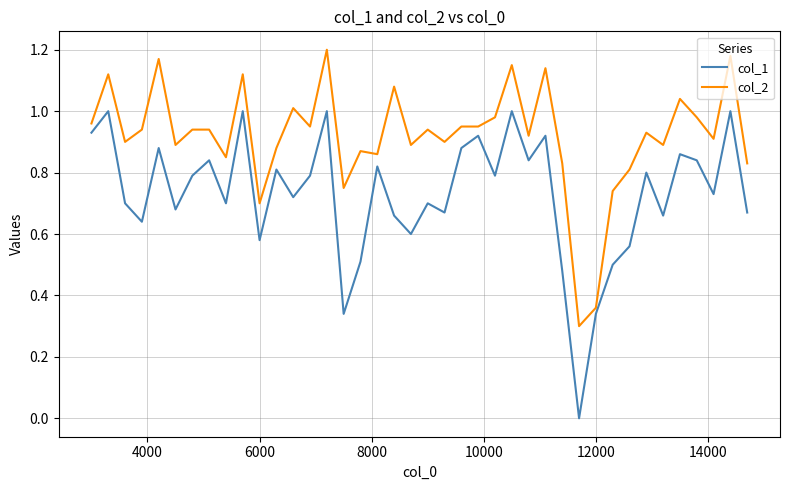

Which series has the largest range (max minus min)?

col_1